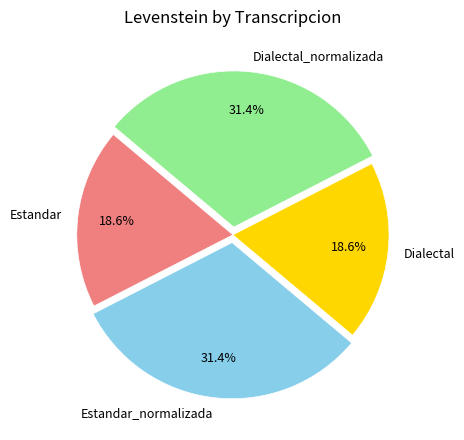

Is Estandar the majority of the pie?

No